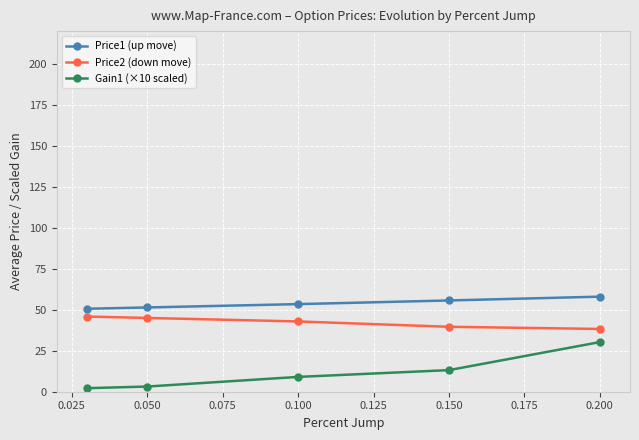

List the series in order of their overall mean, lowest first.

Gain1 (×10 scaled), Price2 (down move), Price1 (up move)